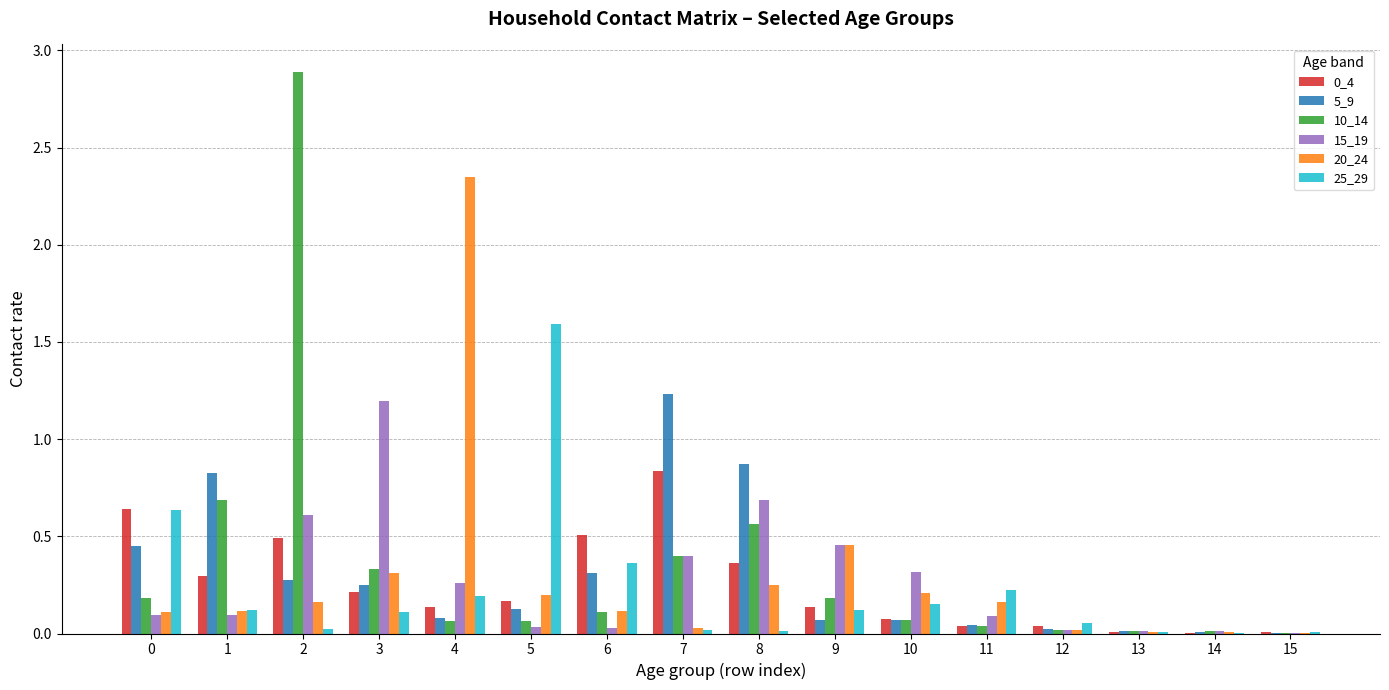

Is the value of 20_24 at 9 greater than the value of 25_29 at 8?

Yes